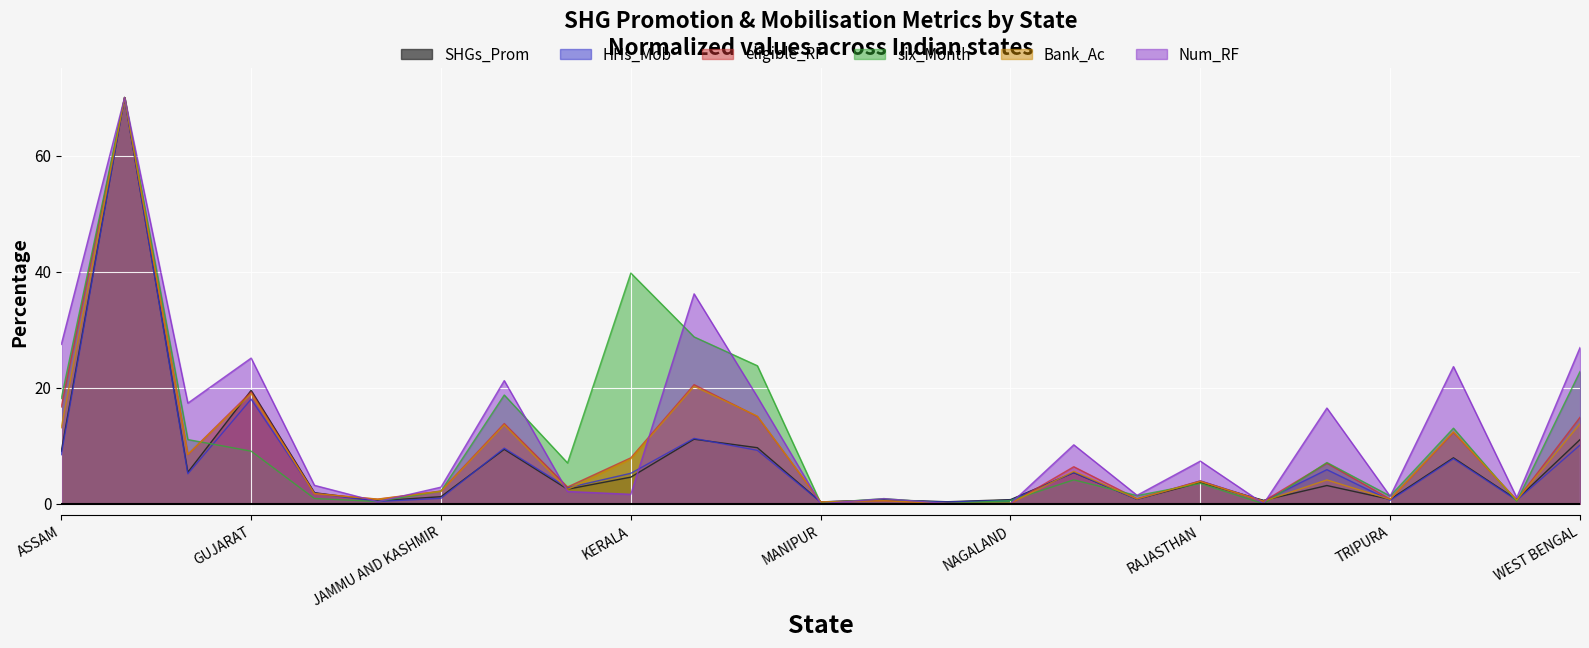

What is the total value across all series at TRIPURA?

5.5